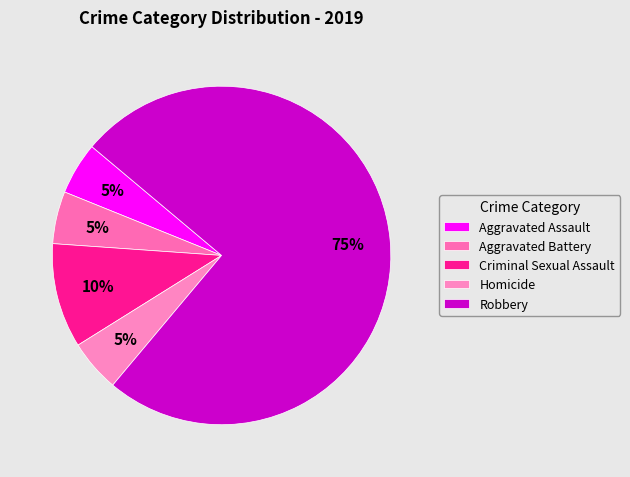

True or false: Homicide accounts for 1% of the total.

False